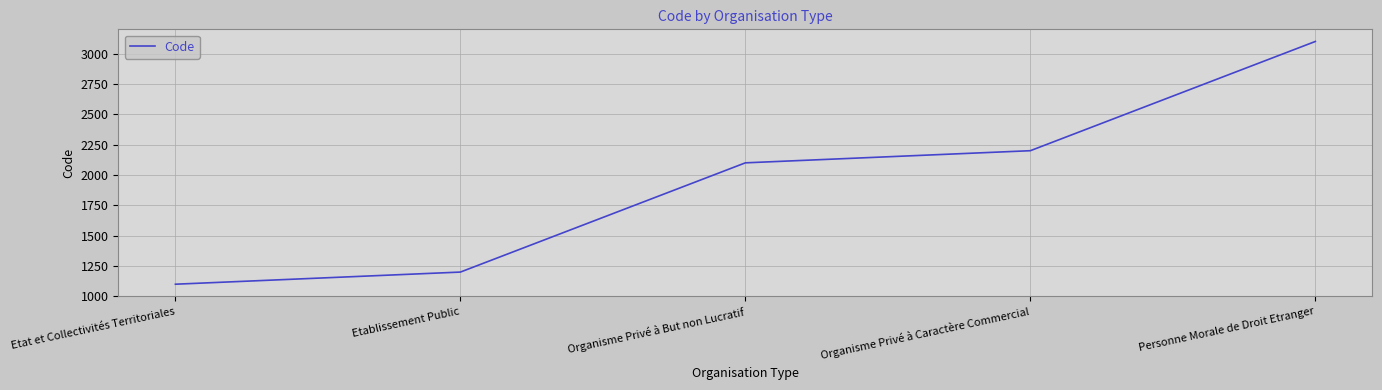

Which has a higher value, Etablissement Public or Organisme Privé à Caractère Commercial?

Organisme Privé à Caractère Commercial